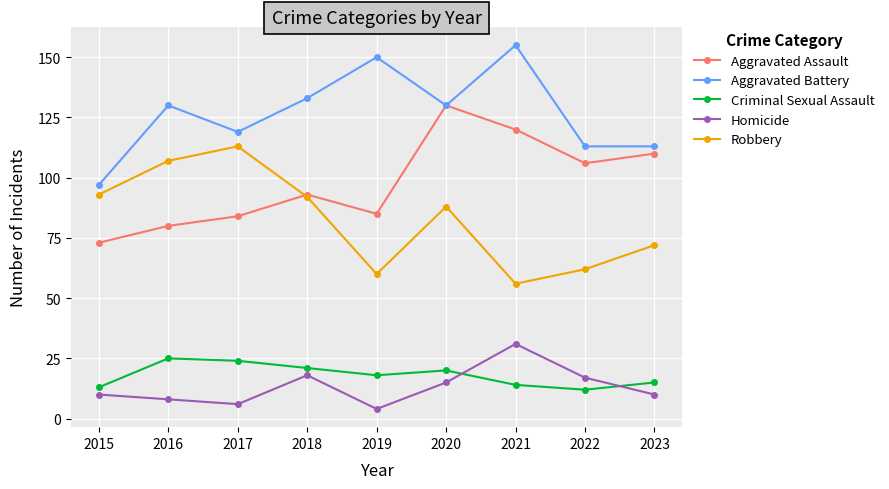

At which category does the chart reach its minimum across all series?

2019